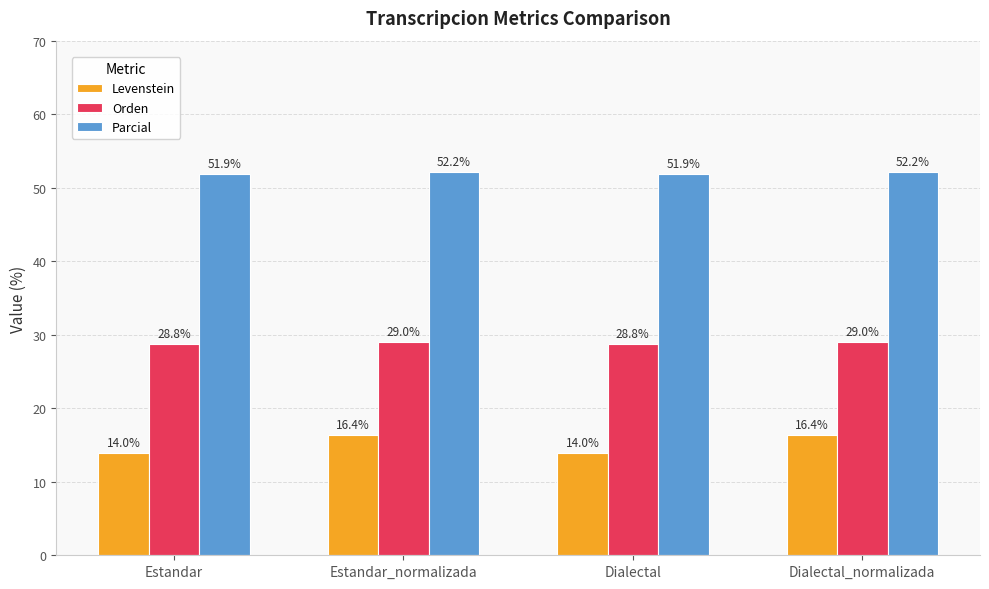

What is the difference between the highest and lowest values at Dialectal_normalizada?

35.8